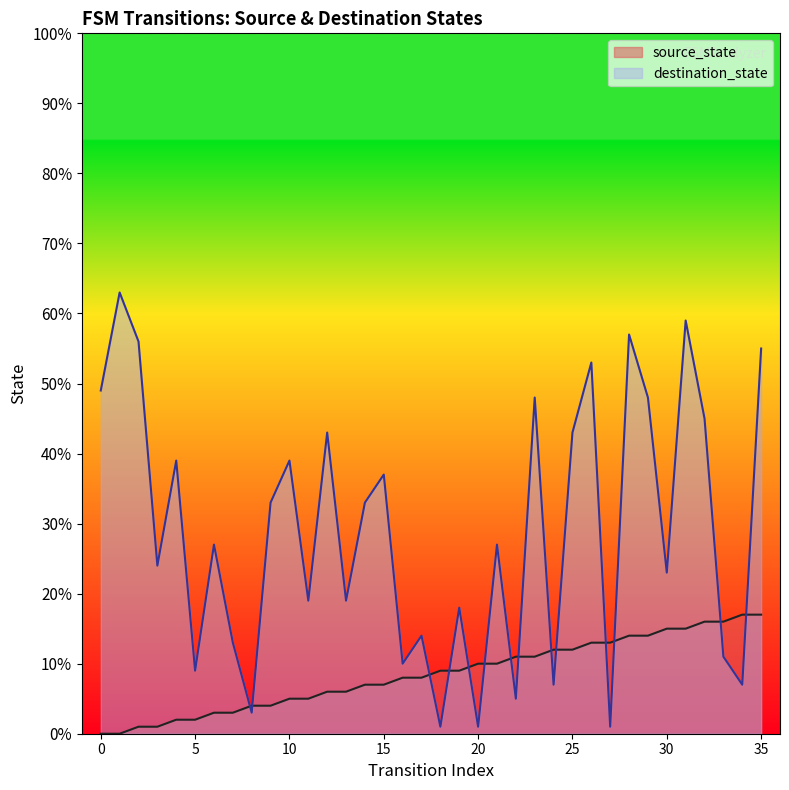

Does the chart display data point markers on the line(s)?

No